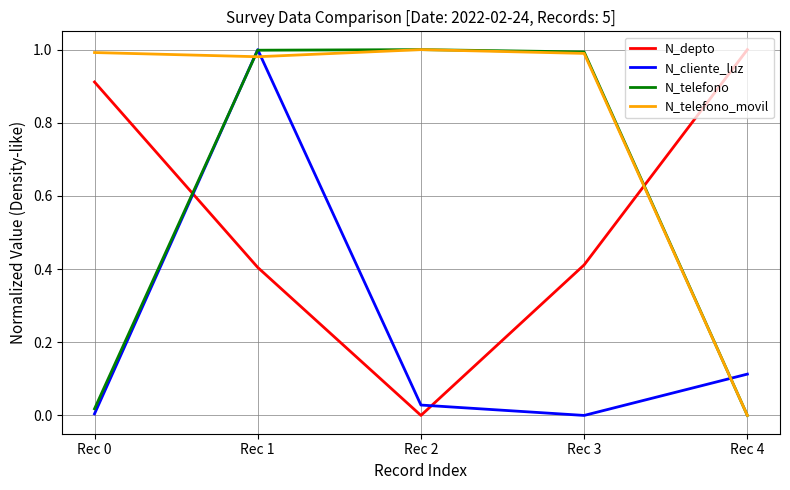

At which label does N_depto reach its peak?

Rec 4